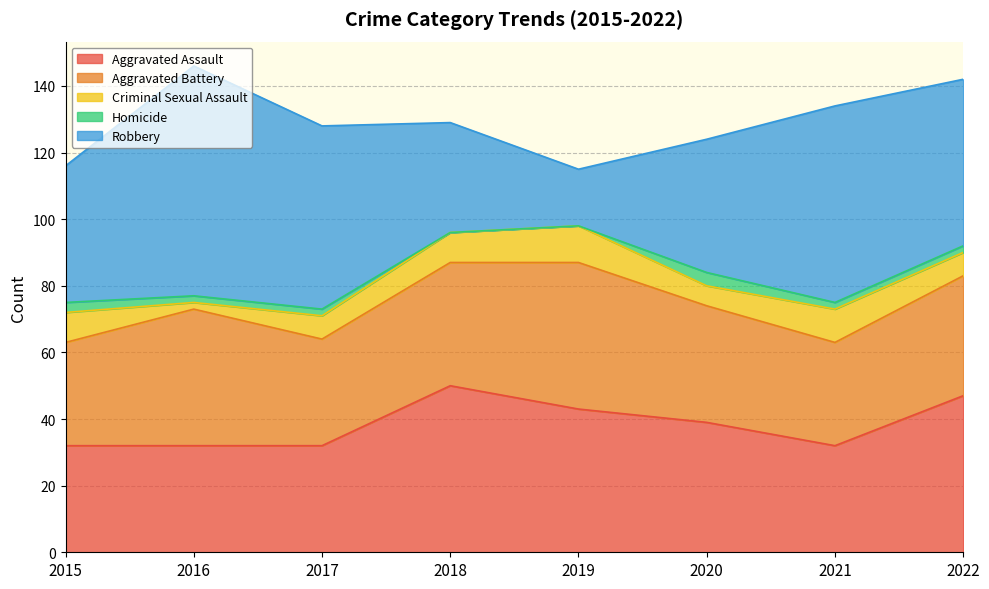

What is the average value of the Aggravated Assault series?

38